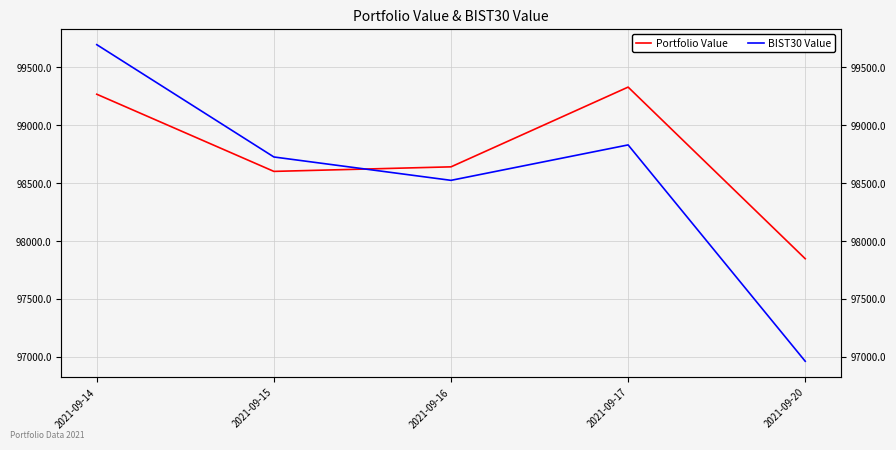

True or false: Portfolio Value has more than 1 points higher than both neighbors.

False